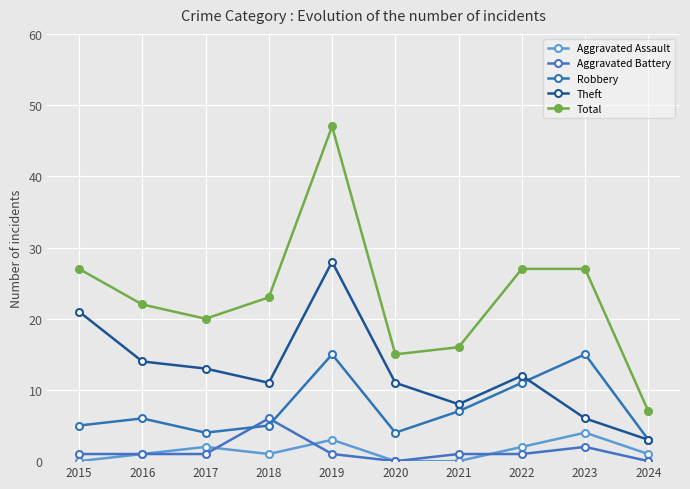

What is the sum of the Theft values at 2023 and 2018?

17